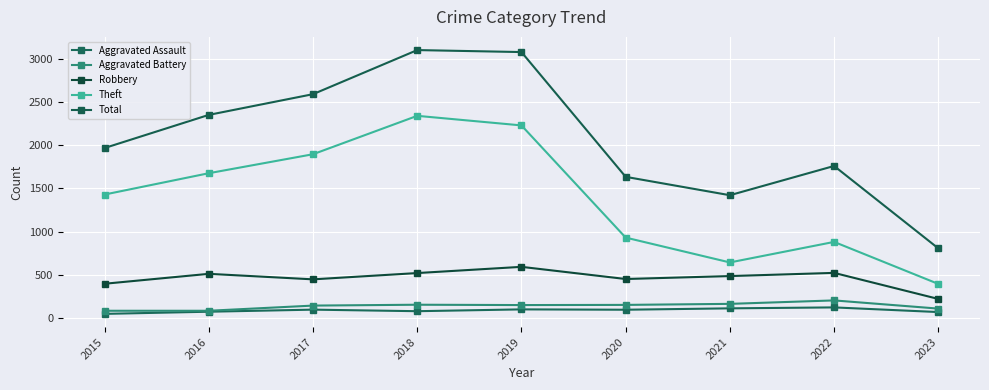

How many values in the Aggravated Assault series are below 94?

4